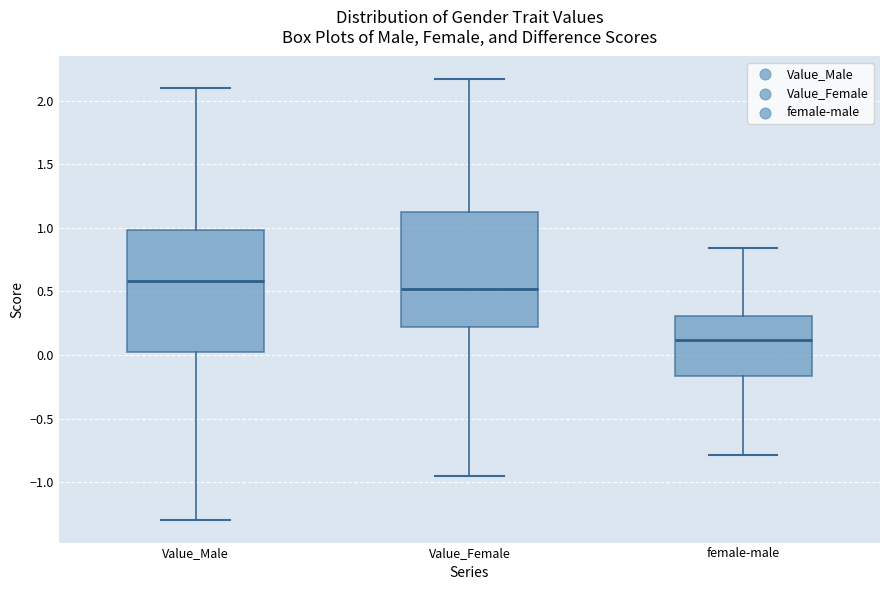

Where does the lower whisker of the box for Value_Female end on the y-axis? The values are not printed on the chart, so give them approximately, as read against the axis.

-0.95